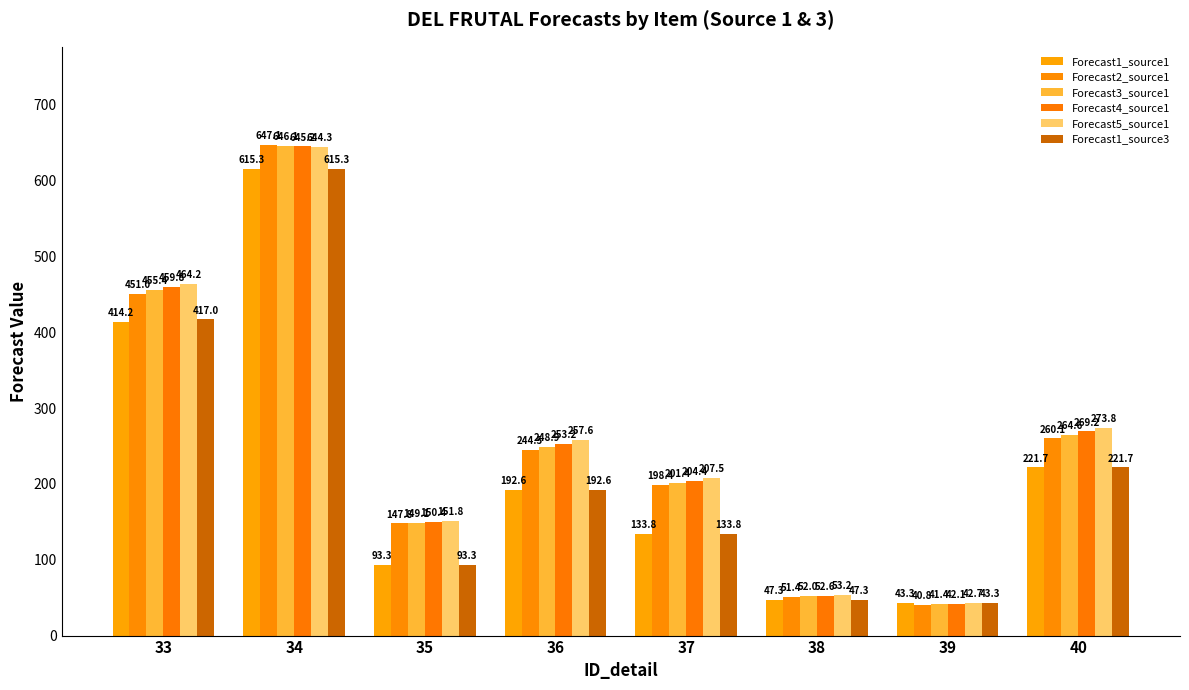

What is the spread (max minus min) of values at 40?

52.1